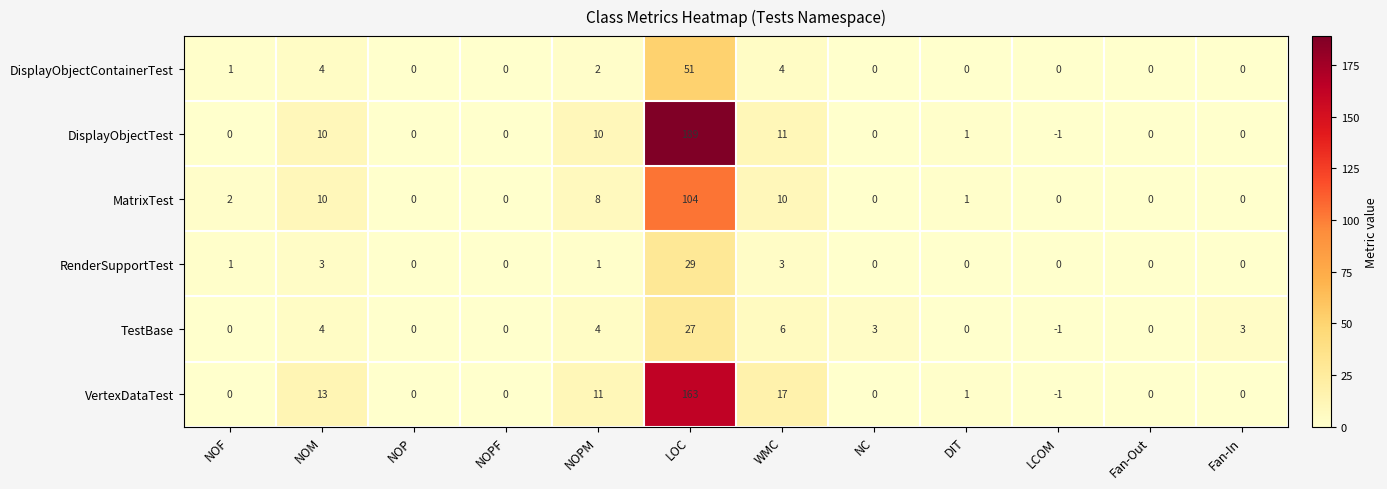

Is it true that TestBase equals 0 at NOPF?

True